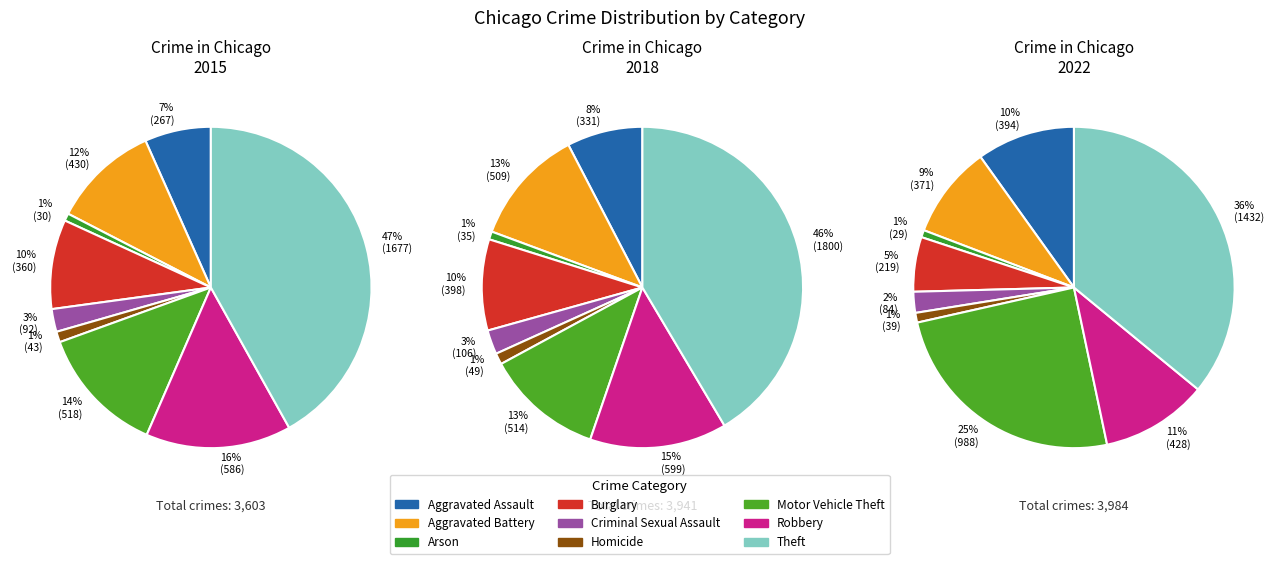

How many slices are in this pie chart?

9